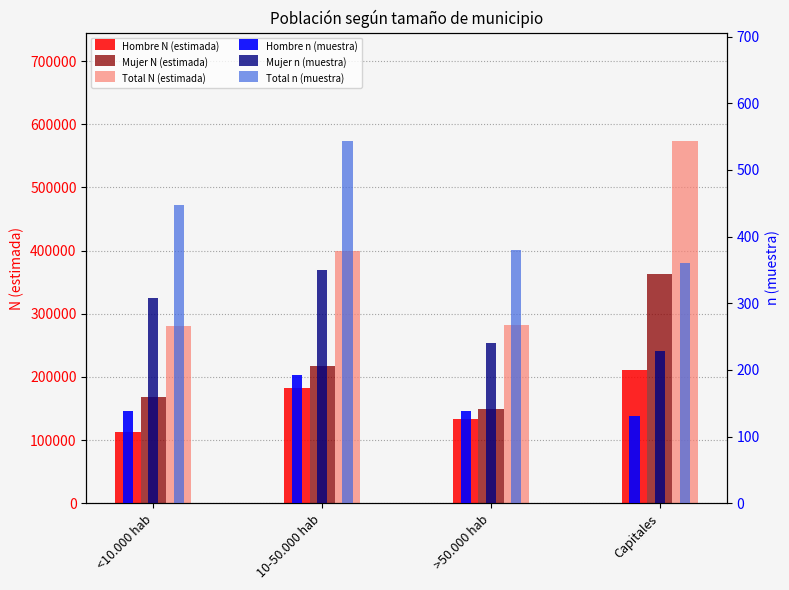

What is the difference between the maximum and minimum values in the Hombre n (muestra) series?

62